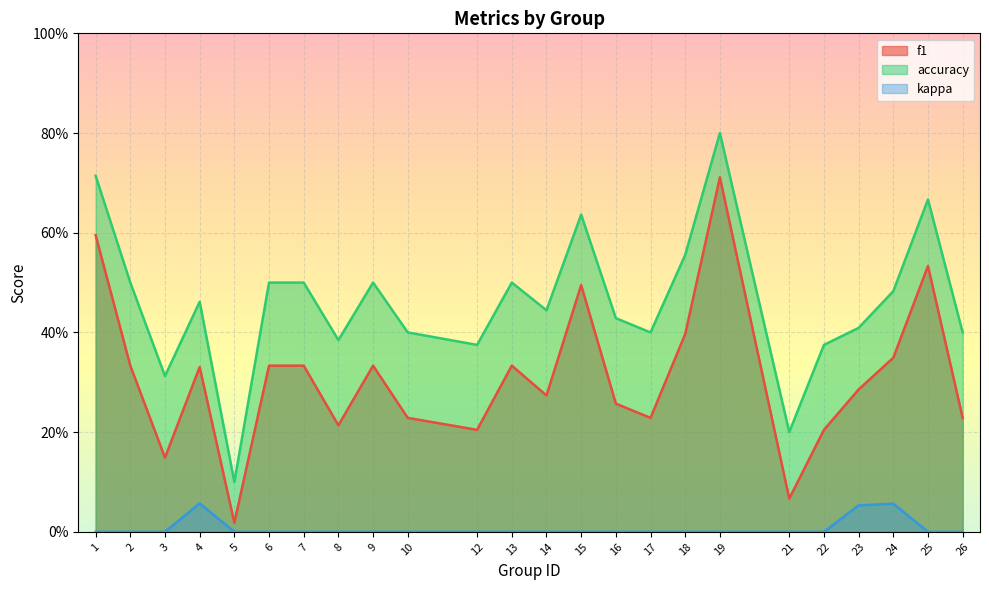

The accuracy series shows 0.8 at 4. True or false?

False